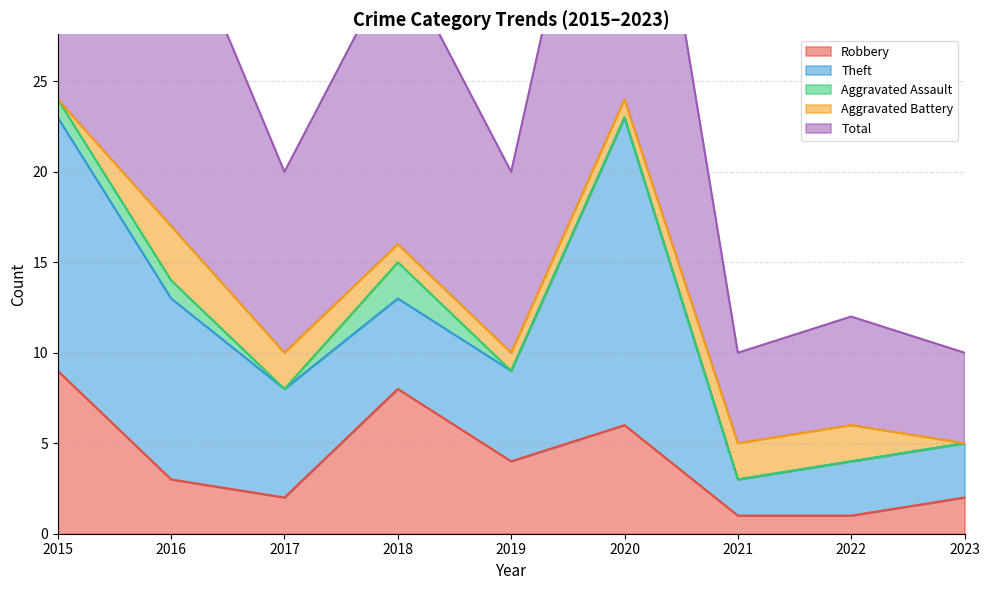

Is the value of Aggravated Assault at 2018 greater than the value of Aggravated Battery at 2015?

Yes